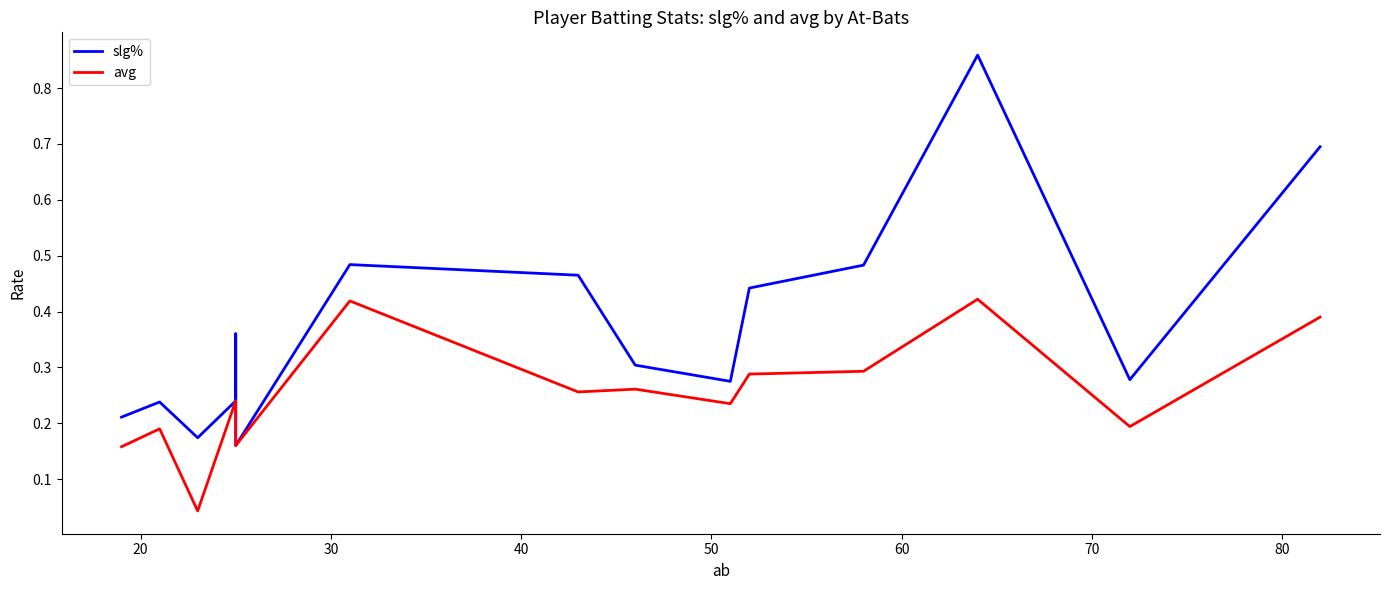

What are all the series names shown in the legend?

slg%, avg